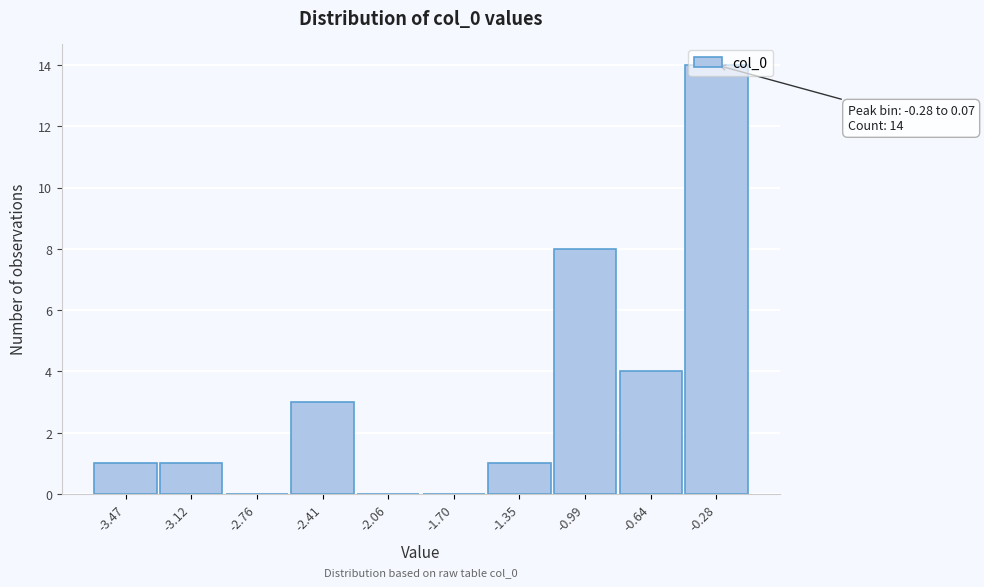

Between -1.35 and -2.41, which is larger?

-2.41